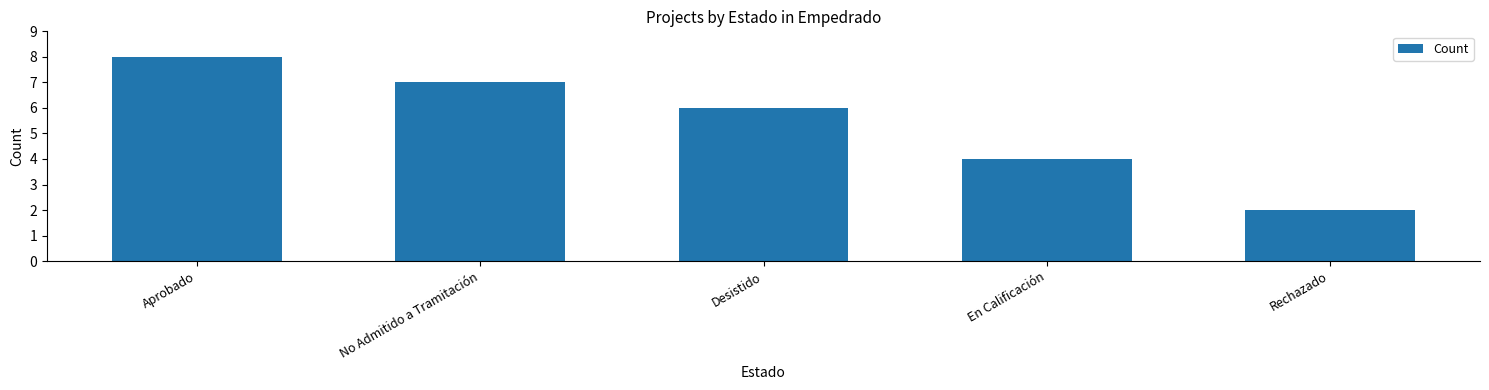

Which category has the highest value across all series?

Aprobado